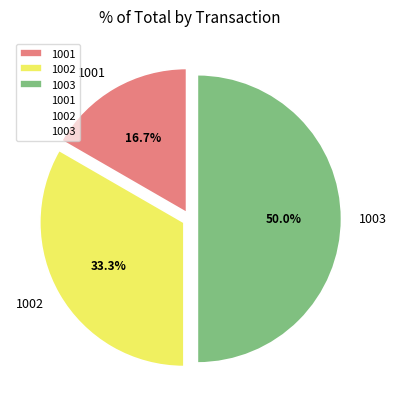

To the nearest percent, what is the difference between the 1002 and 1001 slice percentages?

17%